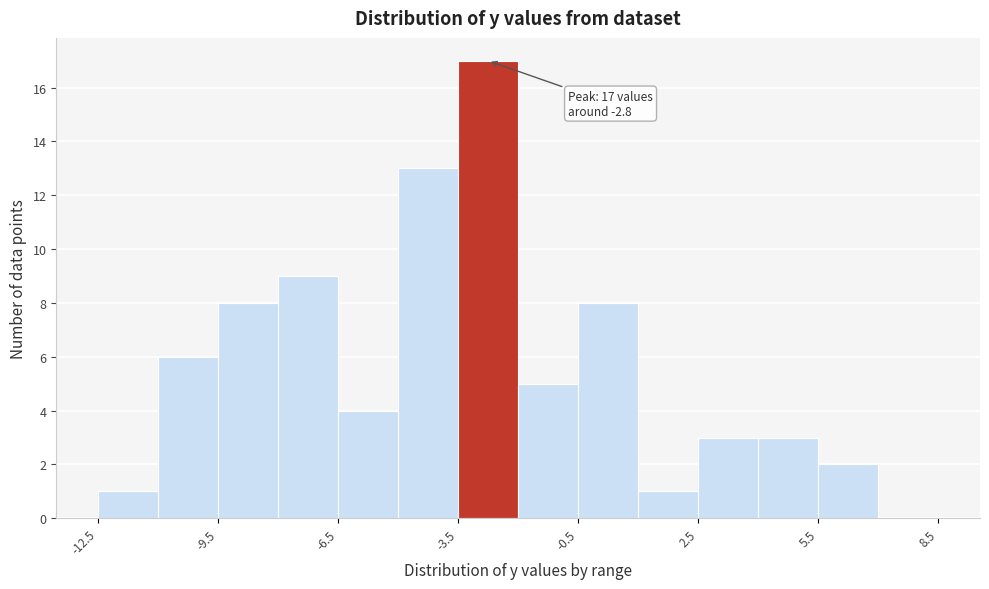

Around what value on the x-axis is the tallest bar? Give the approximate position of its centre, as read against the axis.

-2.5